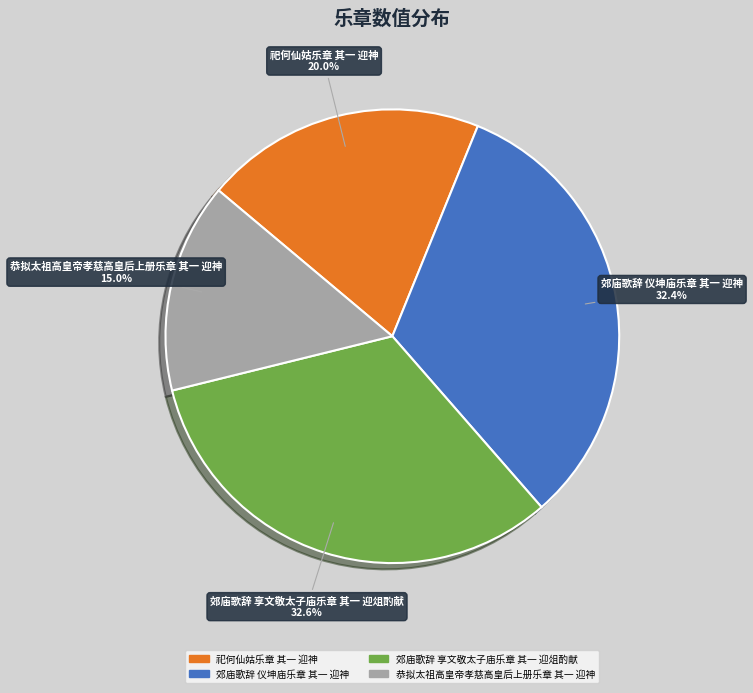

True or false: 郊庙歌辞 仪坤庙乐章 其一 迎神 accounts for 32% of the total.

True